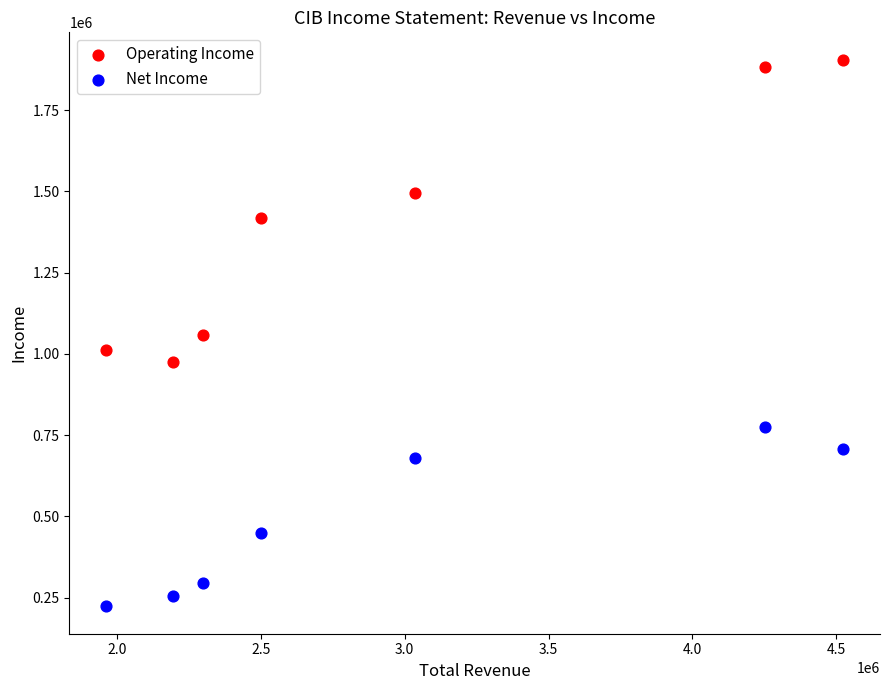

Across all data points, what is the range of X values (max minus min)?

2562700